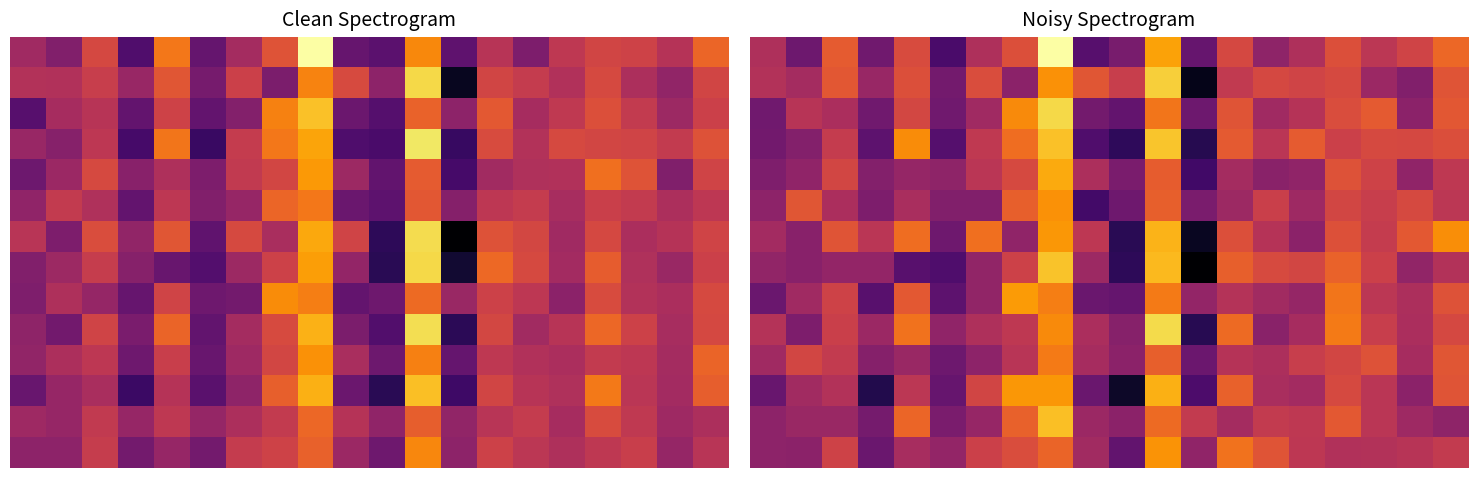

Count the number of categories in the chart.

20